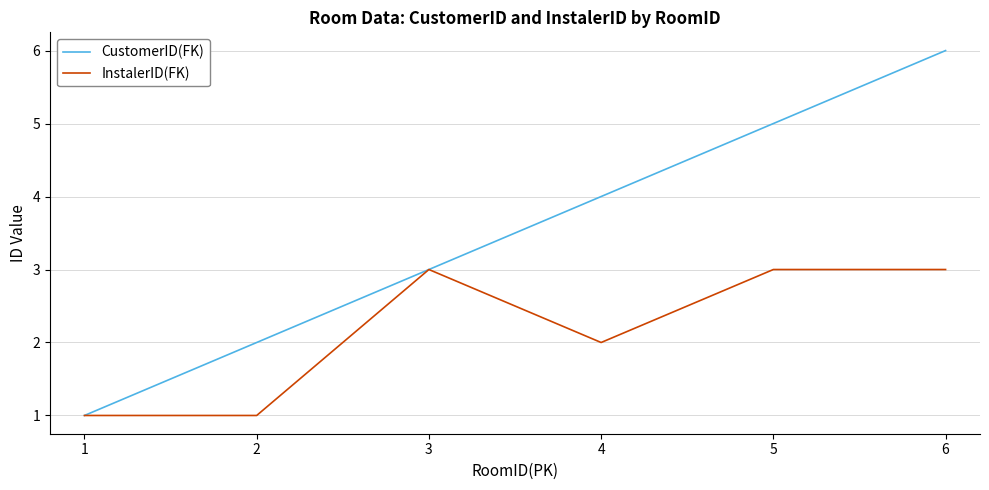

What are all the series names shown in the legend?

CustomerID(FK), InstalerID(FK)